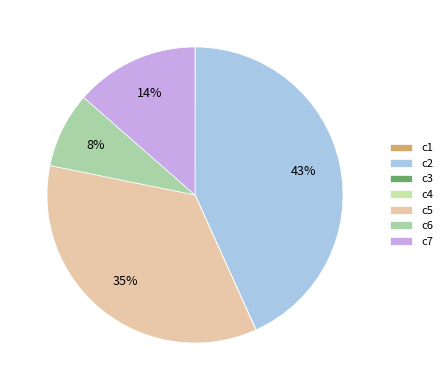

What is the largest slice in the pie chart?

c2